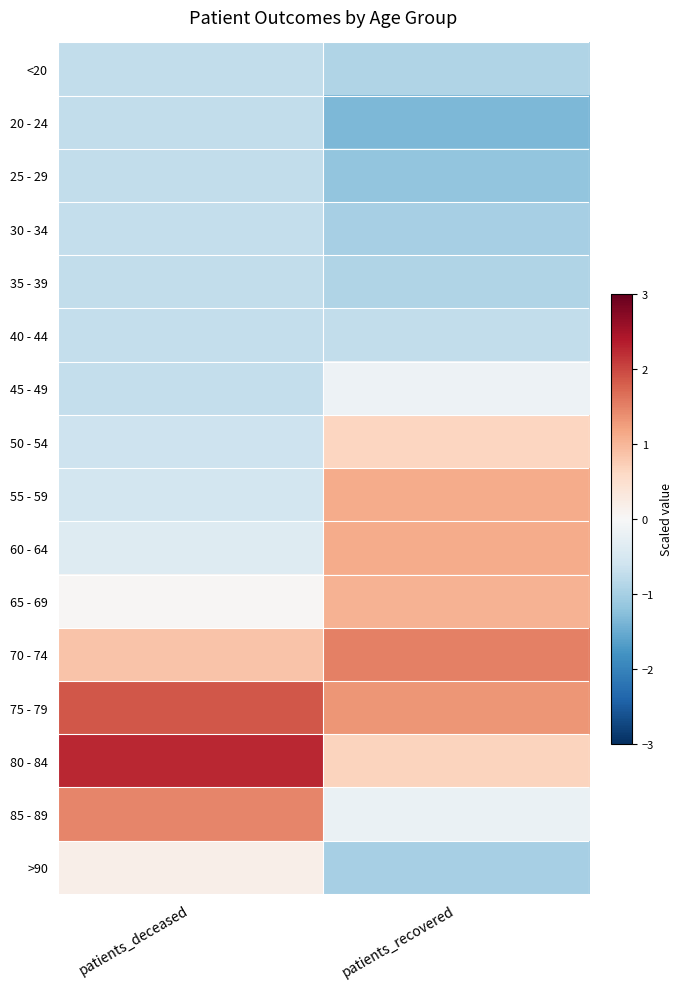

At patients_recovered, list the series in order from largest to smallest.

70 - 74, 75 - 79, 55 - 59, 60 - 64, 65 - 69, 80 - 84, 50 - 54, 45 - 49, 85 - 89, 40 - 44, <20, 35 - 39, >90, 30 - 34, 25 - 29, 20 - 24